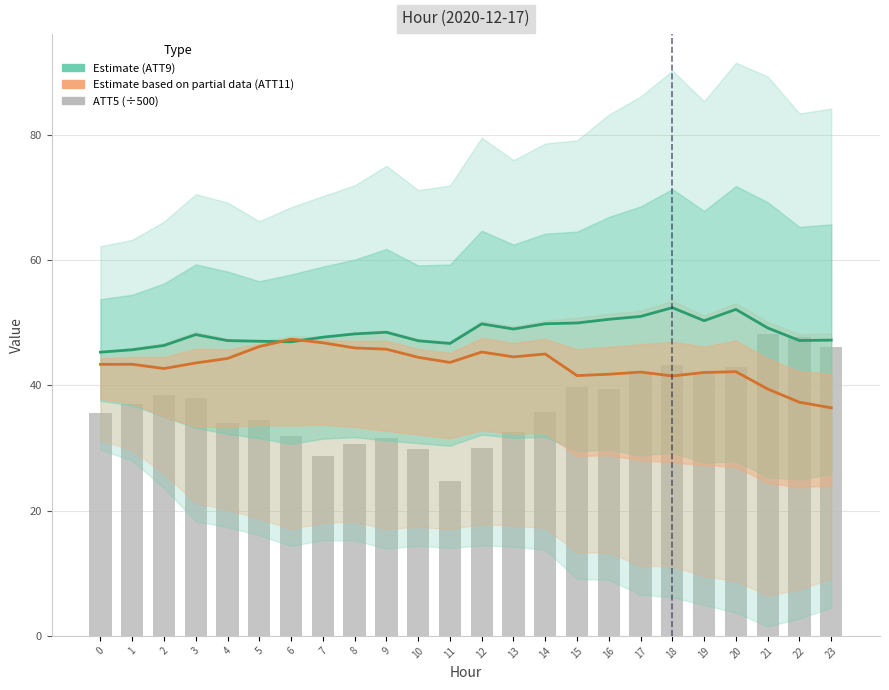

Which has a higher value, 15 or 4?

15